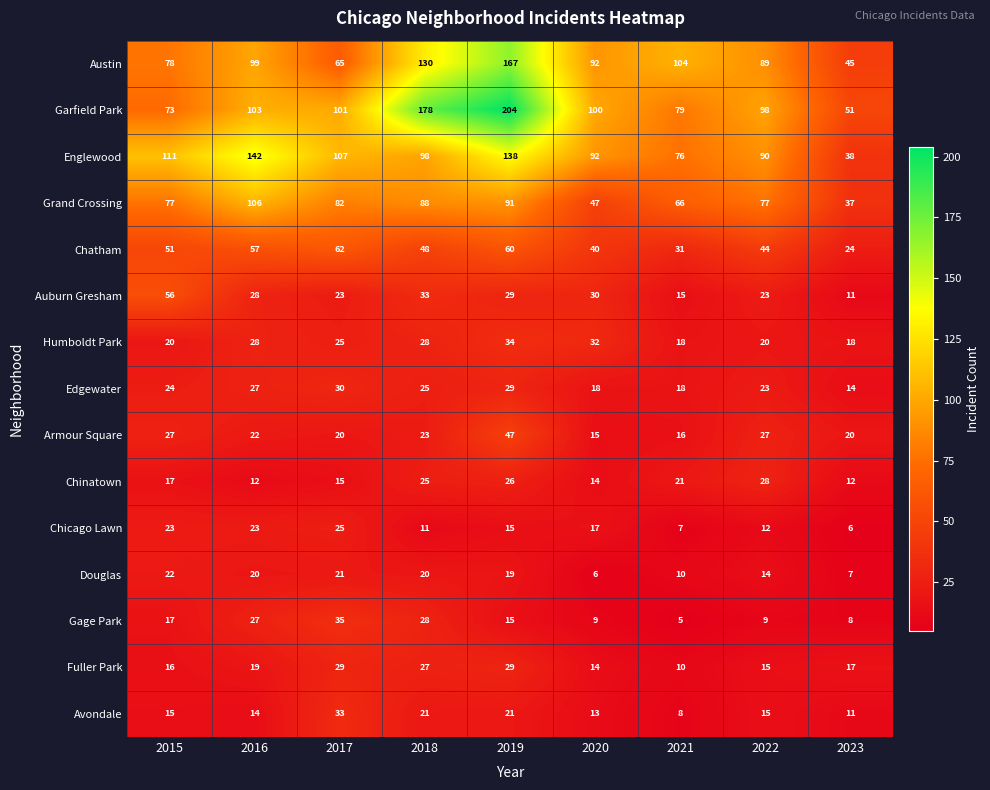

Rank the series by their maximum value, from lowest to highest.

Douglas, Chicago Lawn, Chinatown, Fuller Park, Edgewater, Avondale, Humboldt Park, Gage Park, Armour Square, Auburn Gresham, Chatham, Grand Crossing, Englewood, Austin, Garfield Park